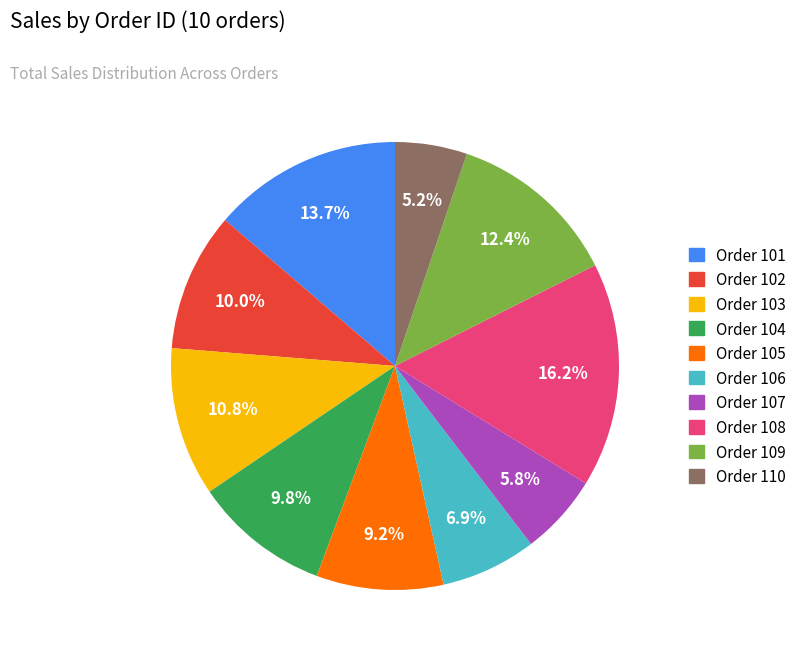

What percentage is NOT represented by Order 102?

90.0%